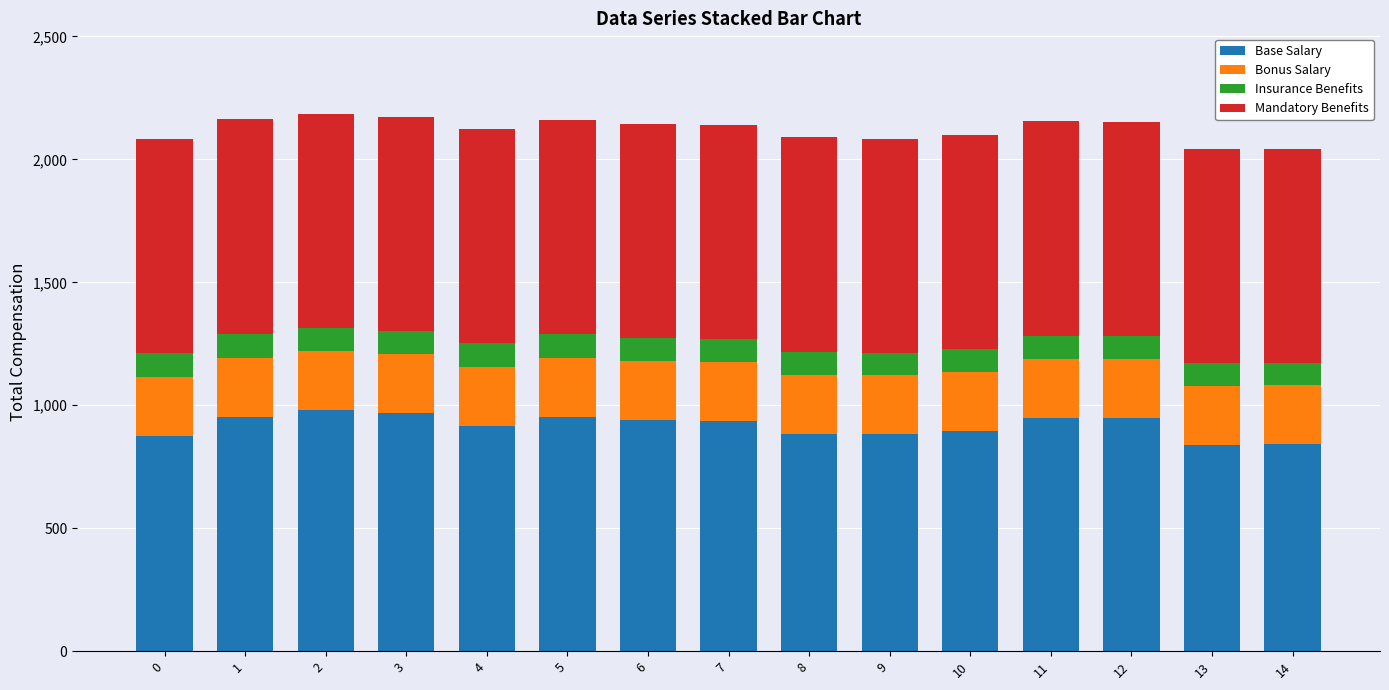

The value of Base Salary at 9 is 882.0. True or false?

True